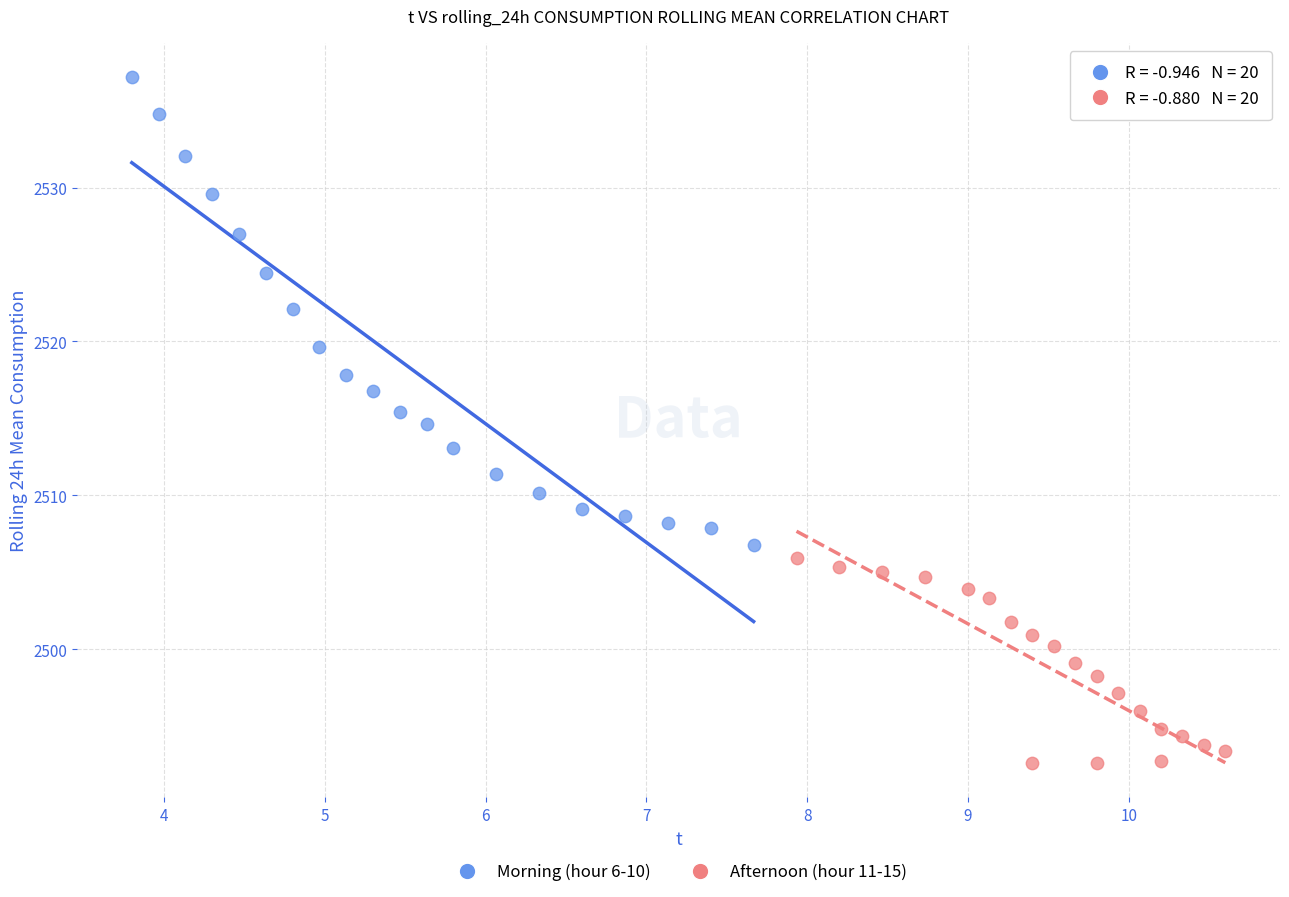

Which series reaches the maximum Y coordinate?

Morning (hour 6-10)